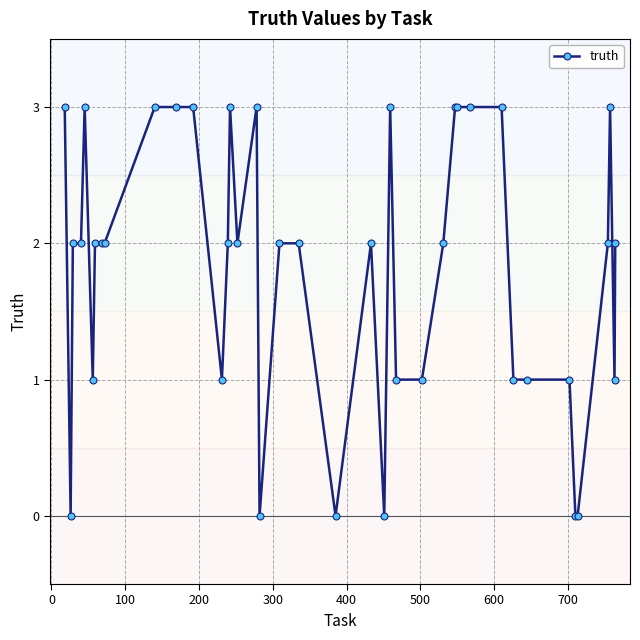

What is the sum of all values?

73